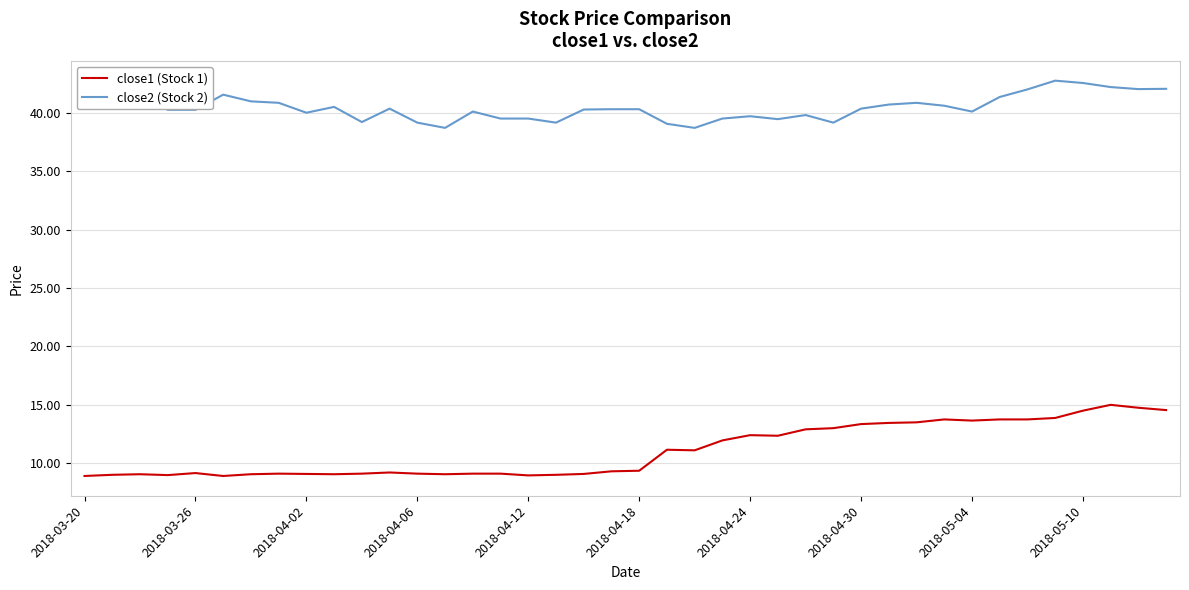

What is the highest value of the close2 (Stock 2) series?

42.8